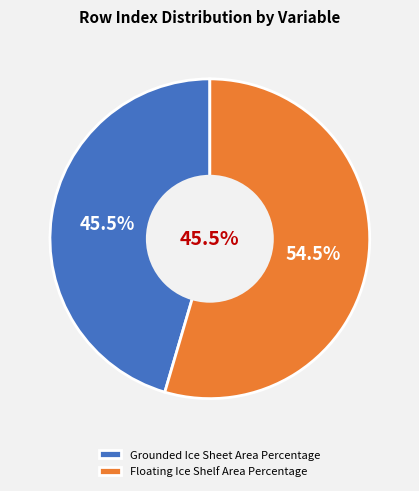

Is it true that Grounded Ice Sheet Area Percentage is 45% of the pie?

True